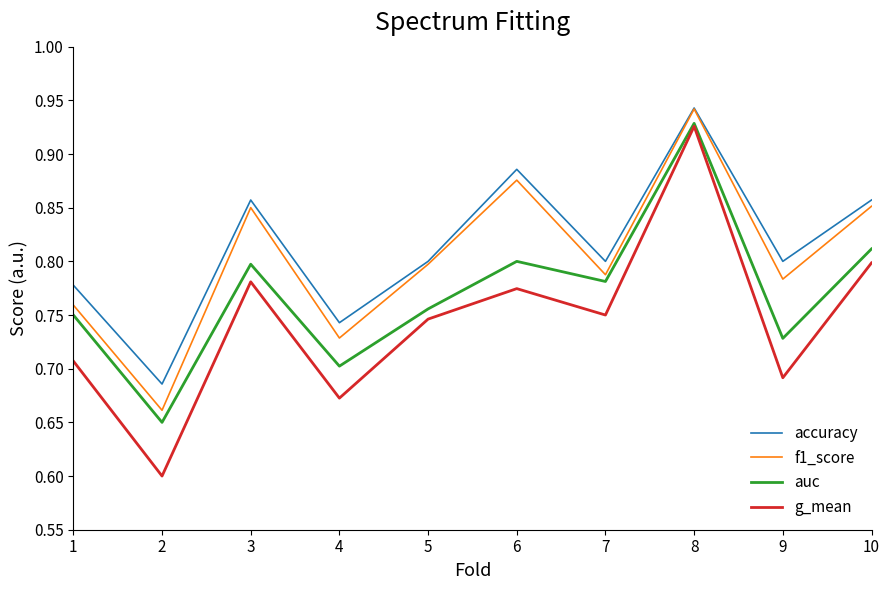

Which label corresponds to the smallest value in the chart?

2